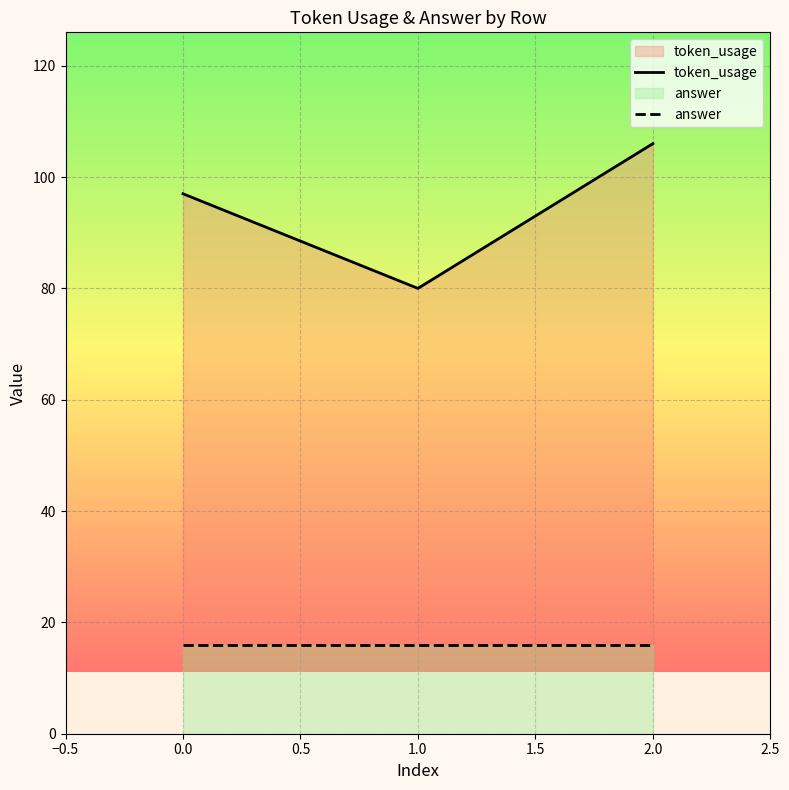

What is the lowest value of the answer series?

16